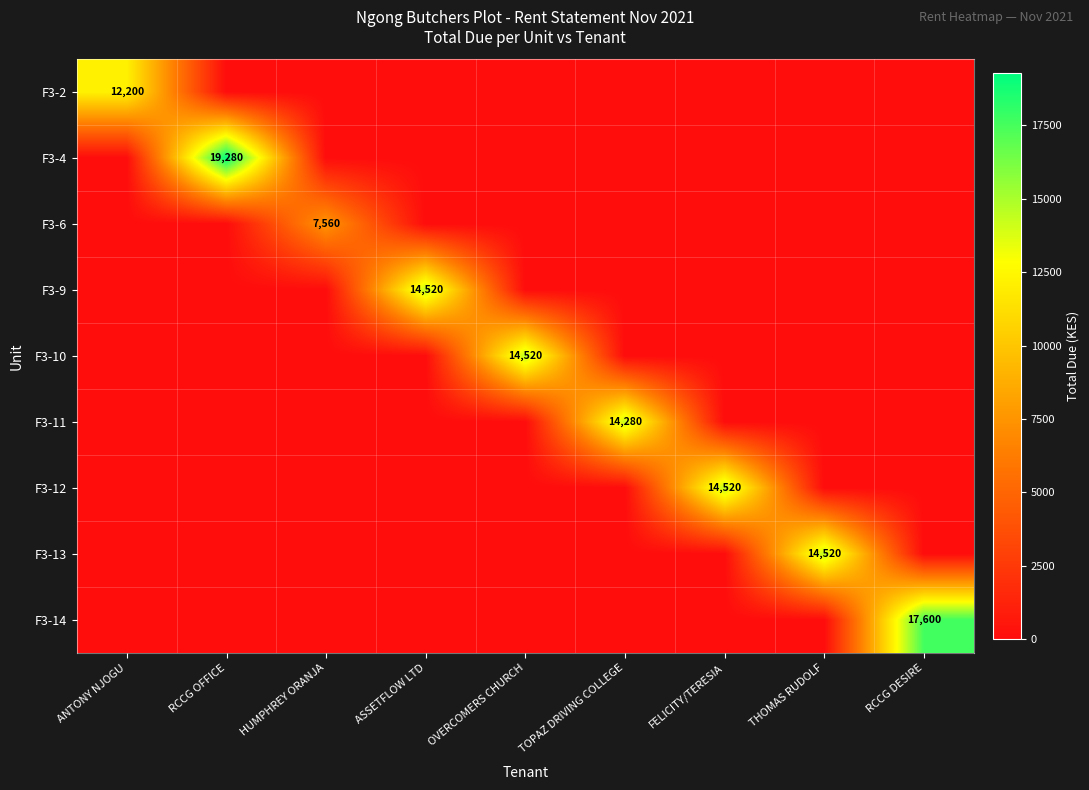

At which category does the chart reach its peak across all series?

RCCG OFFICE